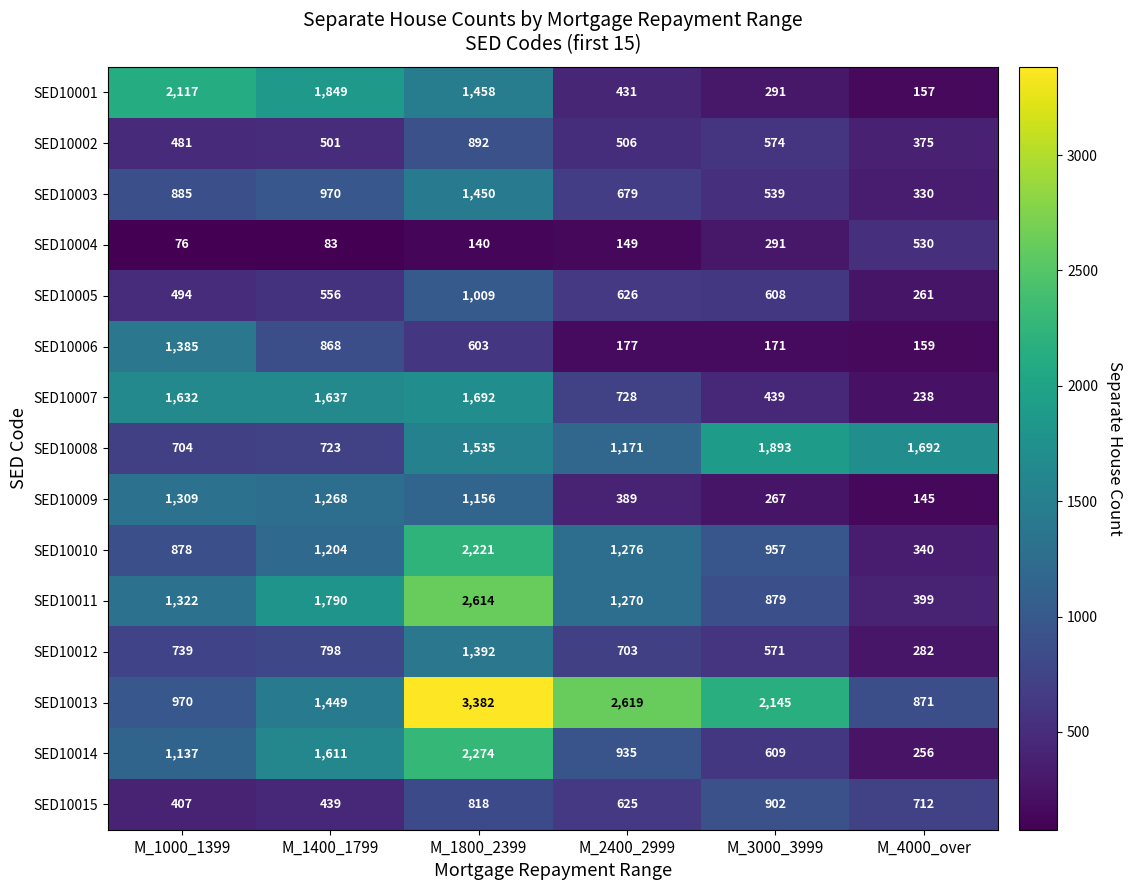

Which category has the lowest value across all series?

M_1000_1399